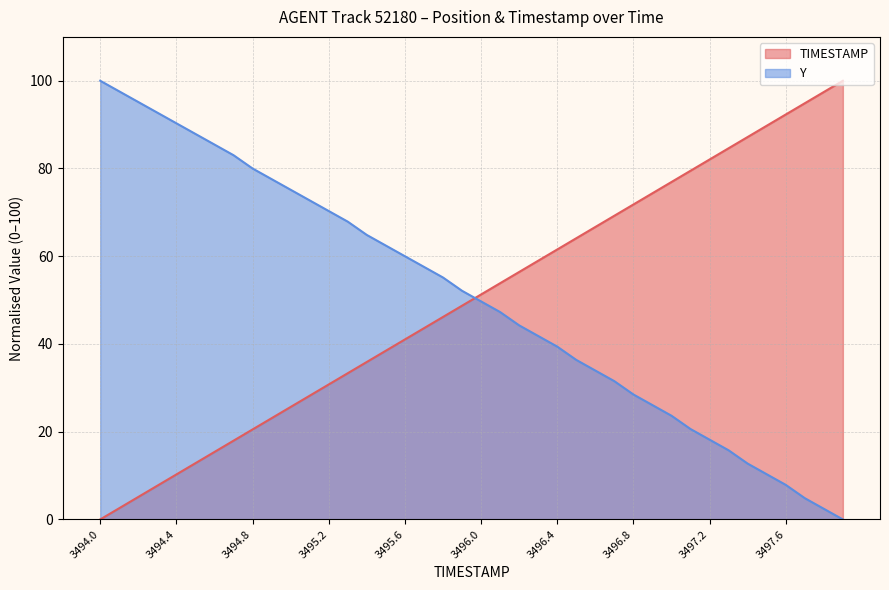

What is the difference between the maximum and minimum values in the TIMESTAMP series?

100.0